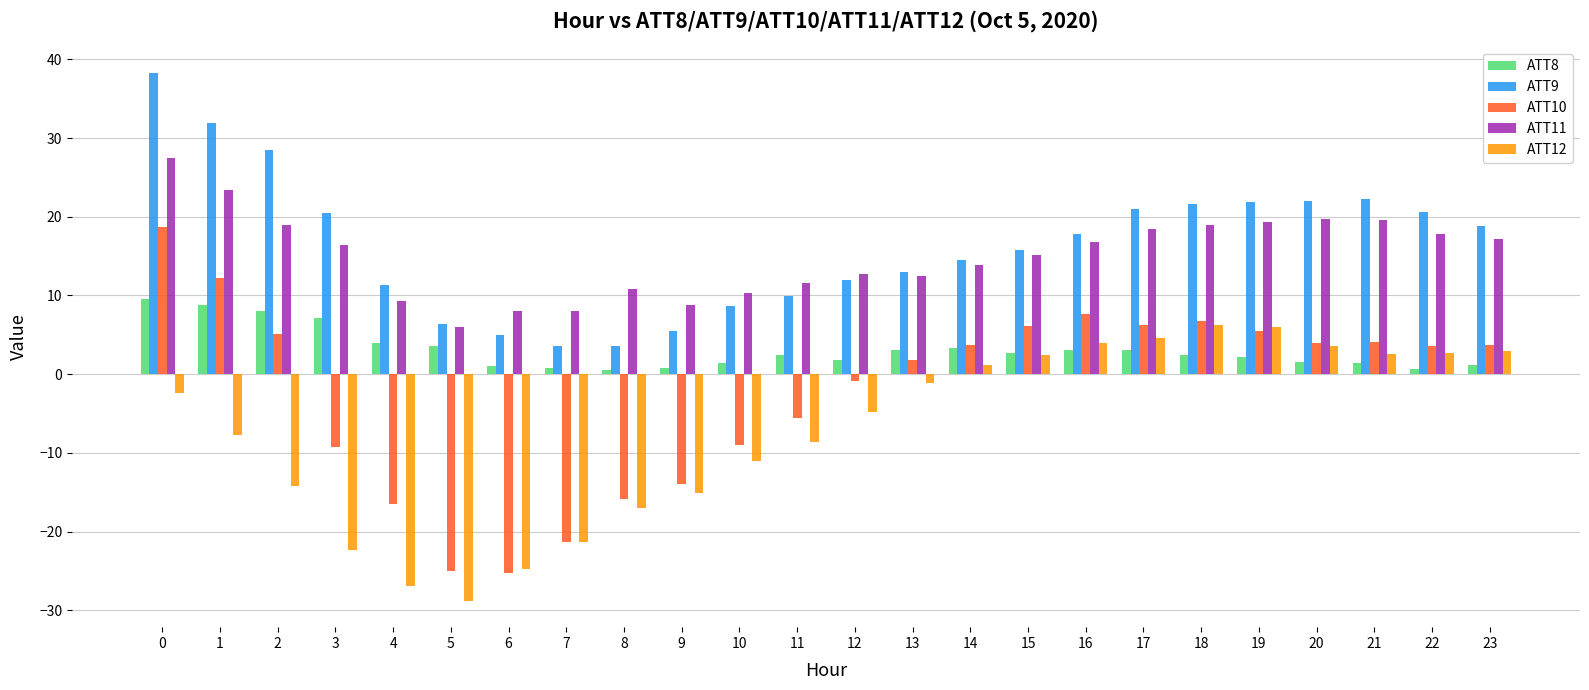

What is the smallest value displayed?

-28.8